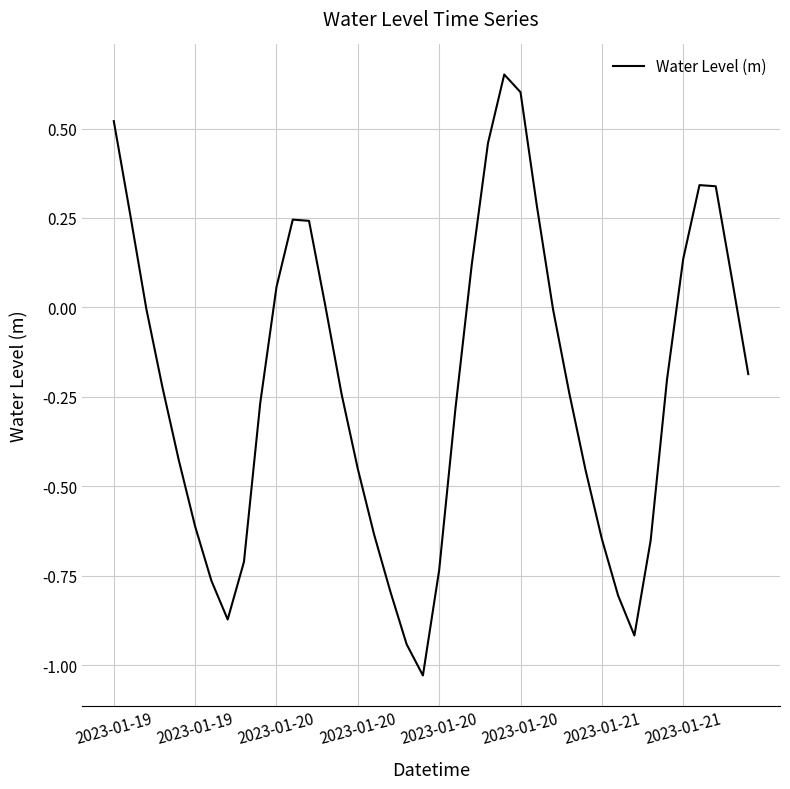

What is the difference between the maximum and minimum values?

1.7